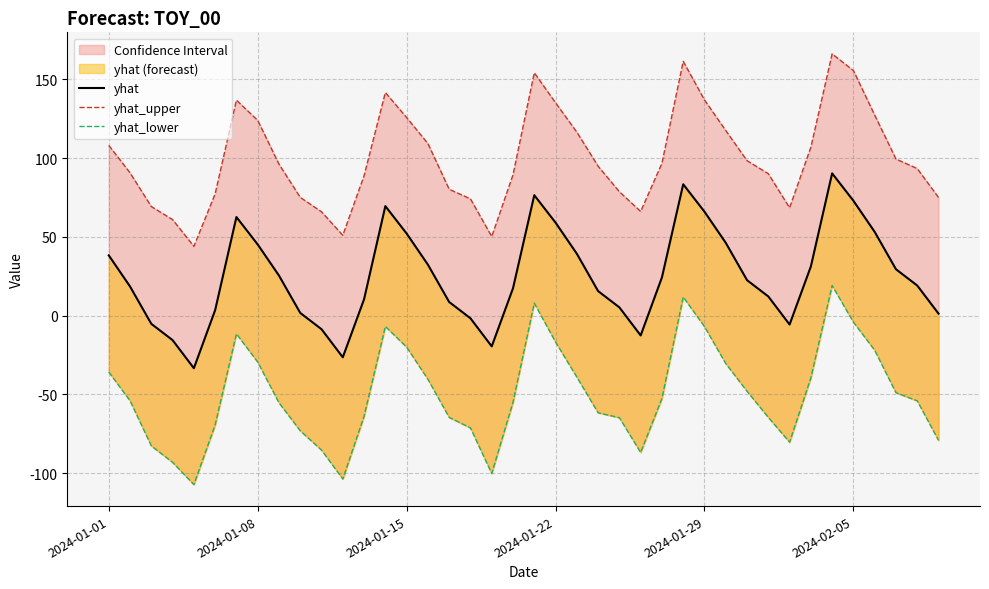

True or false: yhat_lower and yhat cross at least once.

False